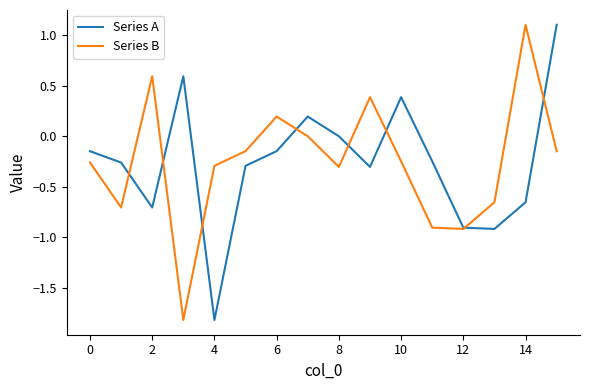

What is the highest value of the Series B series?

1.1